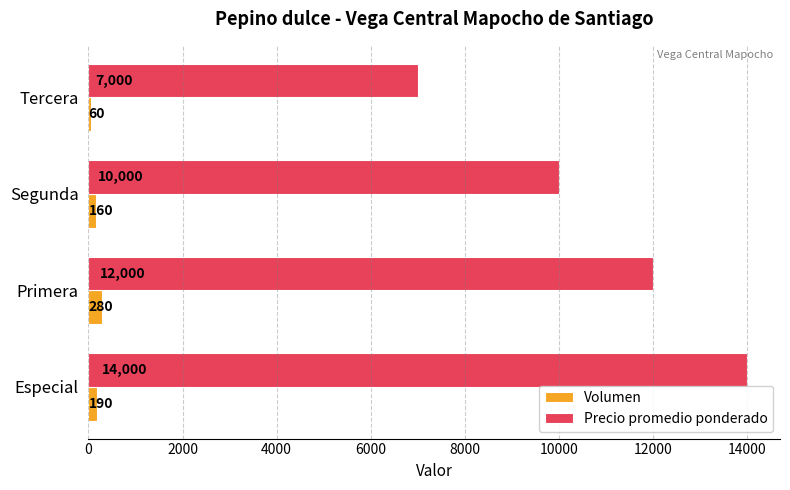

True or false: Precio promedio ponderado has a value of 10965 at Tercera.

False